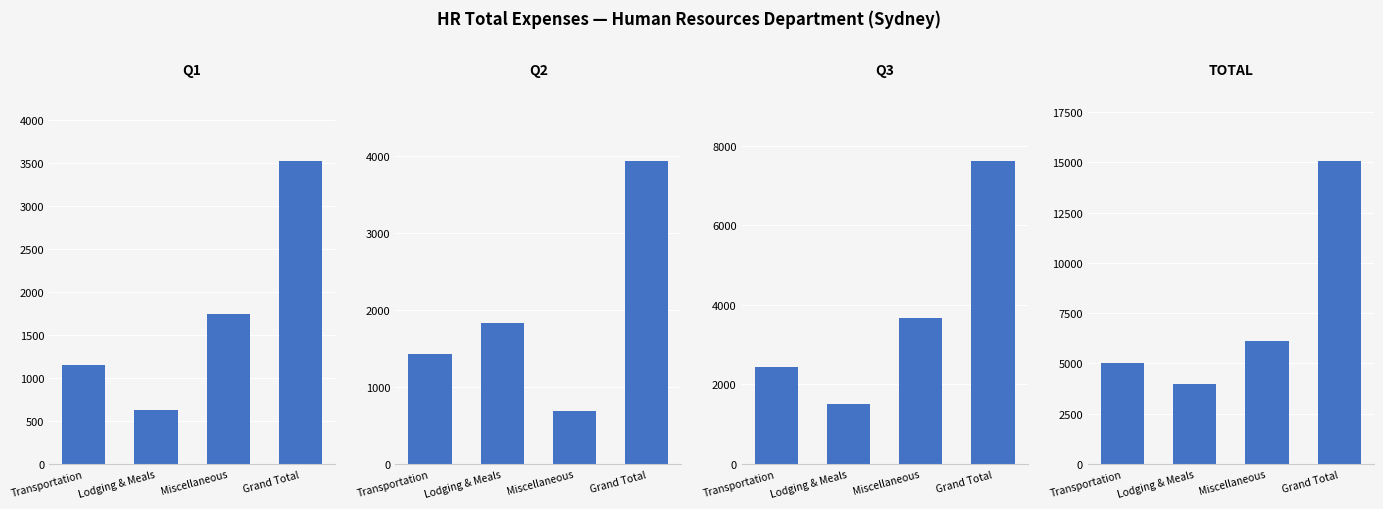

Which label corresponds to the largest value in the chart?

Grand Total